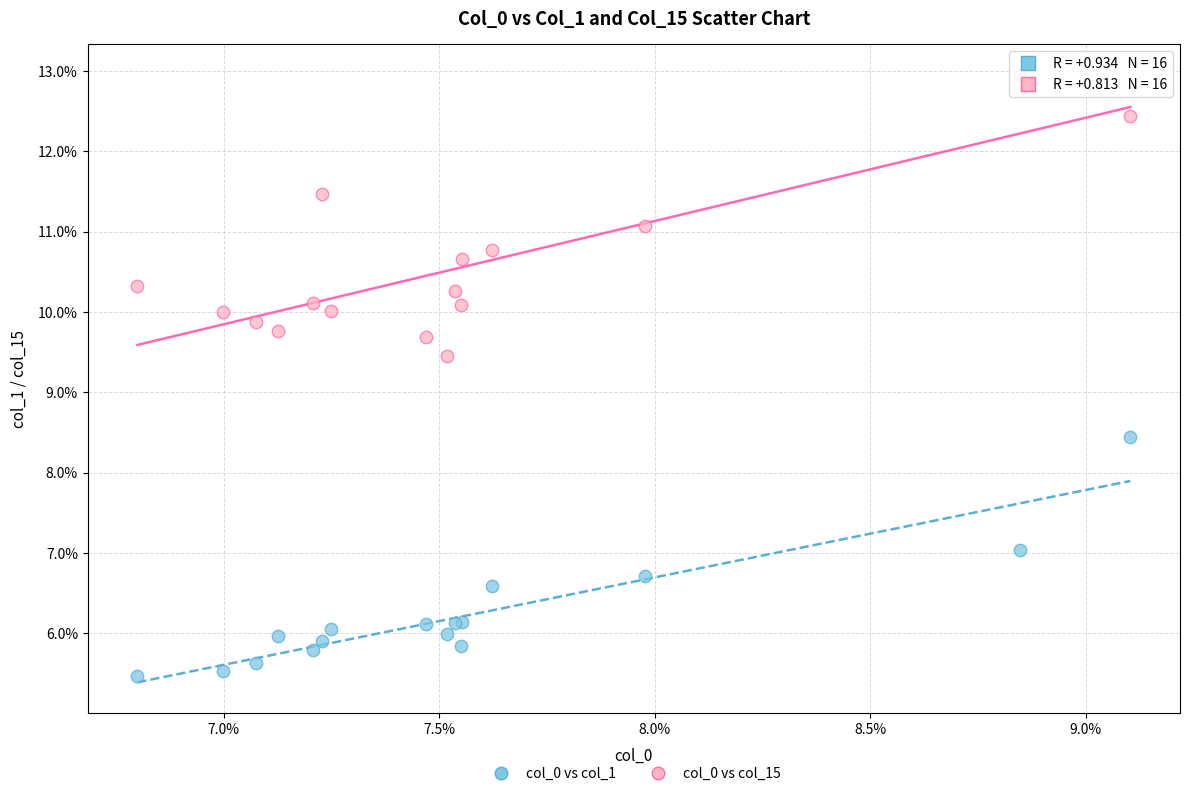

Which series has the widest spread of Y values?

col_0 vs col_15